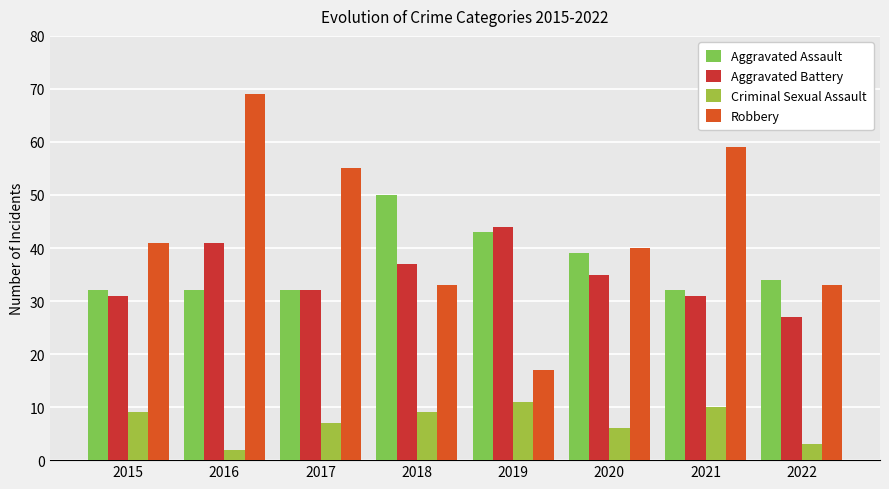

Are the bars horizontal?

No